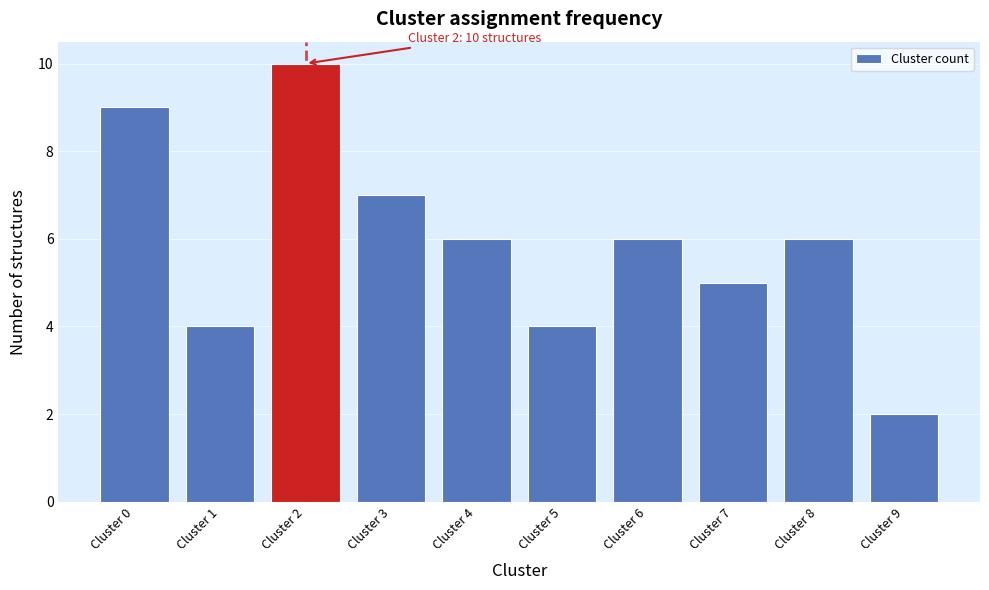

Reading left to right, transcribe all the data shown in this chart.

9	4	10	7	6	4	6	5	6	2